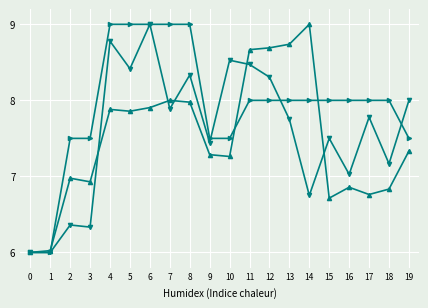

What is the maximum value shown in the chart?

9.0